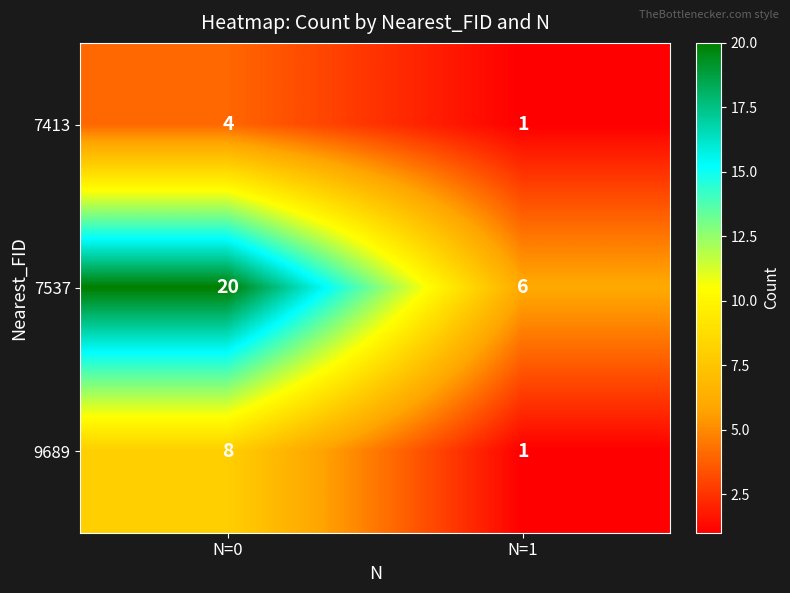

What is the difference between the maximum and minimum values in the 7413 series?

3